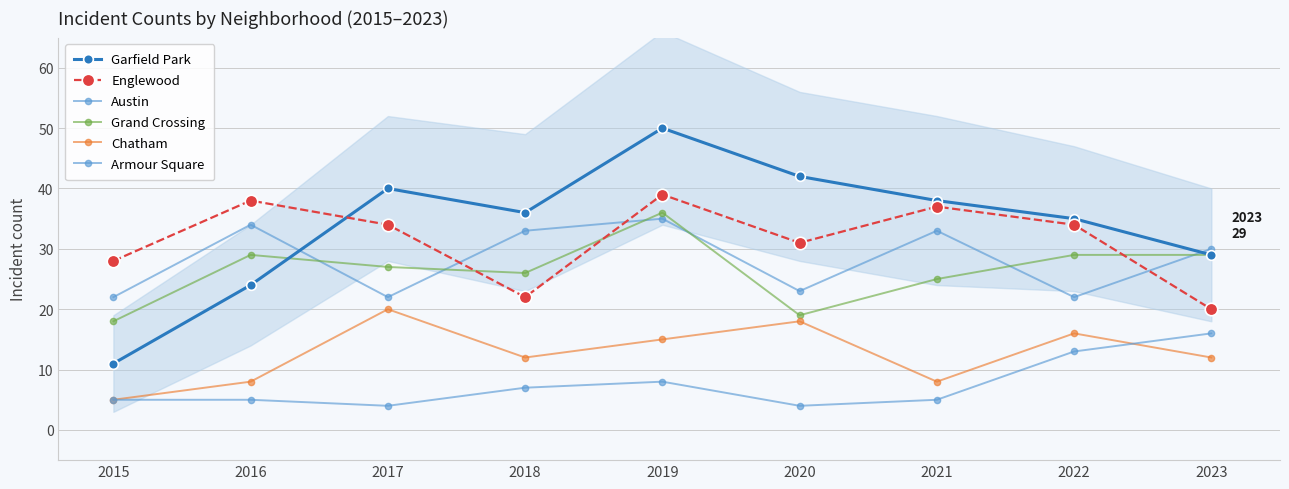

Is the value of Armour Square at 2015 greater than the value of Garfield Park at 2019?

No